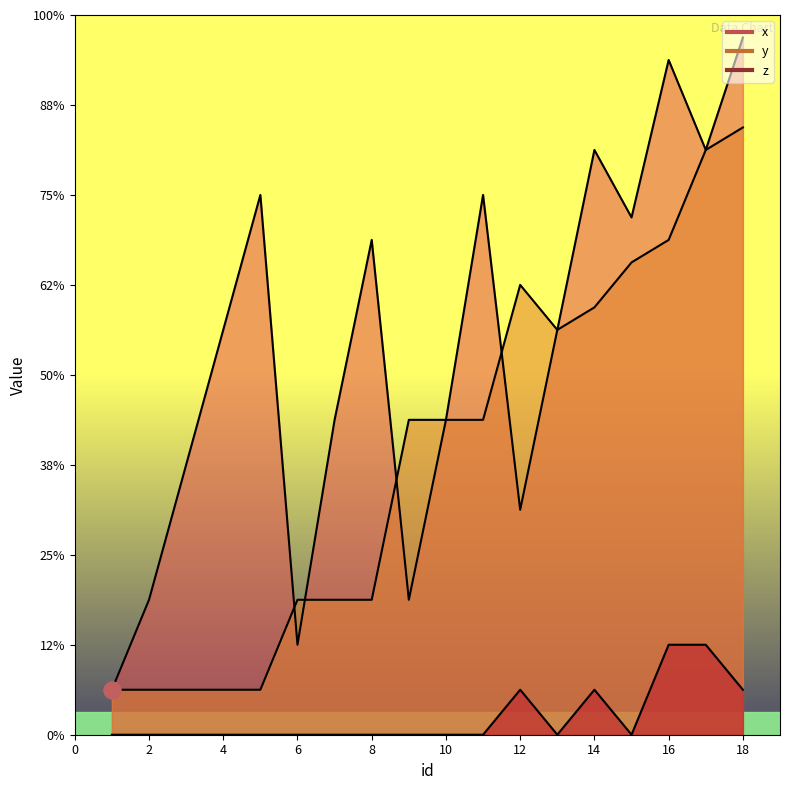

What are all the series names shown in the legend?

x, y, z